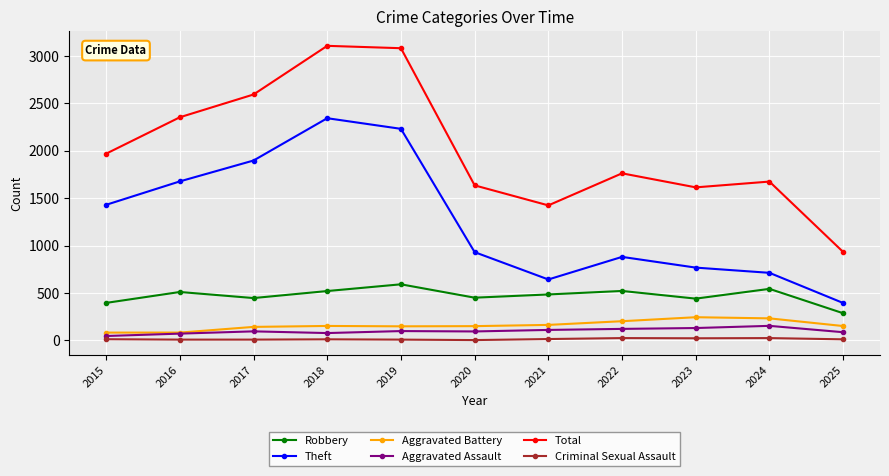

Rank the series by their maximum value, from lowest to highest.

Criminal Sexual Assault, Aggravated Assault, Aggravated Battery, Robbery, Theft, Total